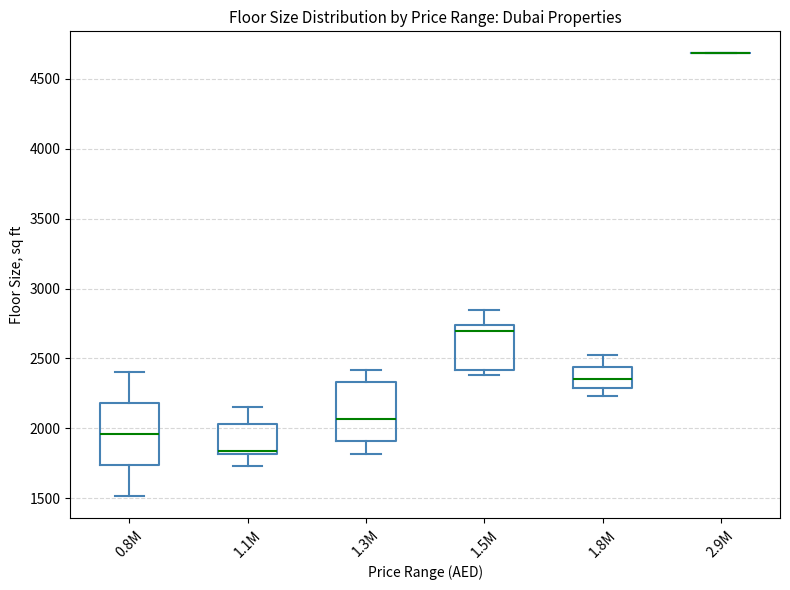

Where does the upper whisker of the box for 0.8M end on the y-axis? The values are not printed on the chart, so give them approximately, as read against the axis.

2400